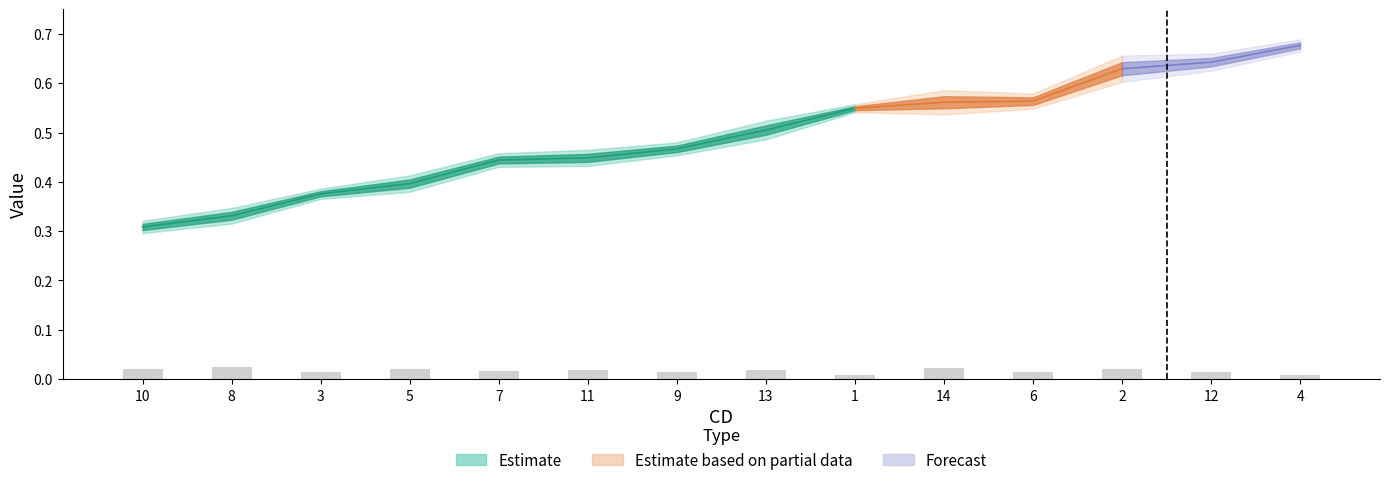

What position from the left is 12?

13